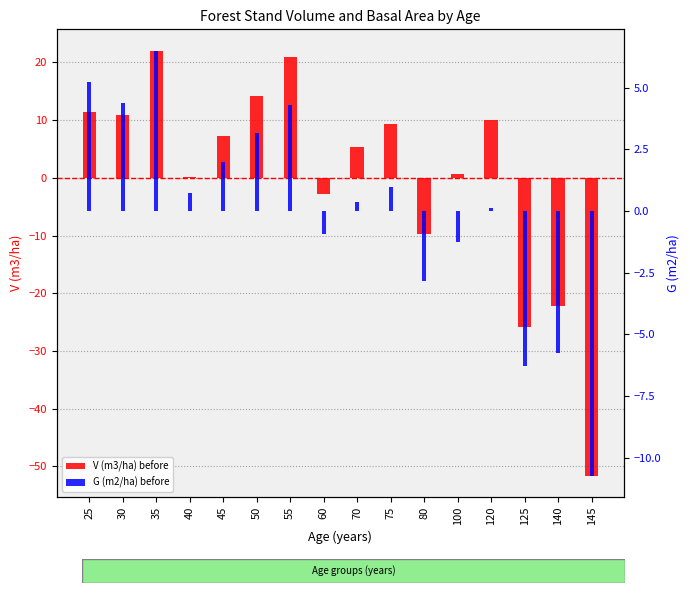

Does the chart contain stacked bars?

No